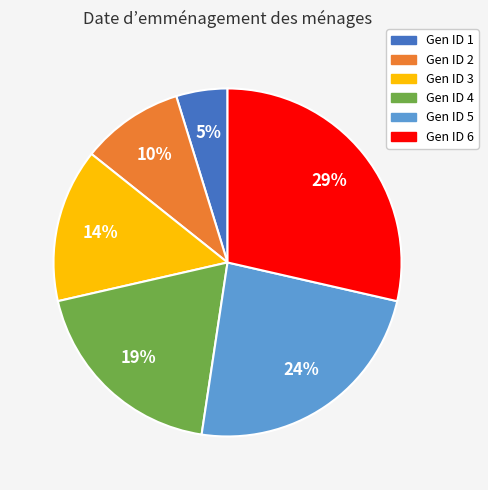

Does any single category account for the majority?

No